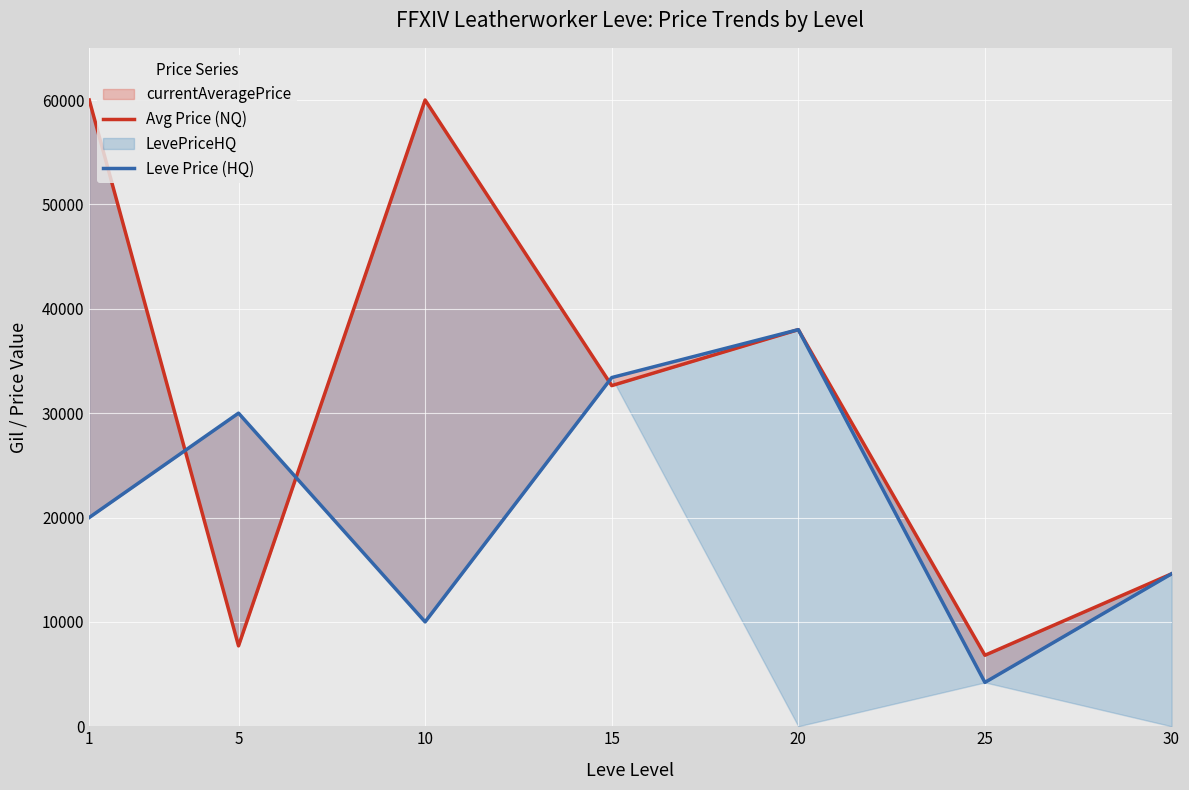

What is the spread (max minus min) of values at 10?

50001.0